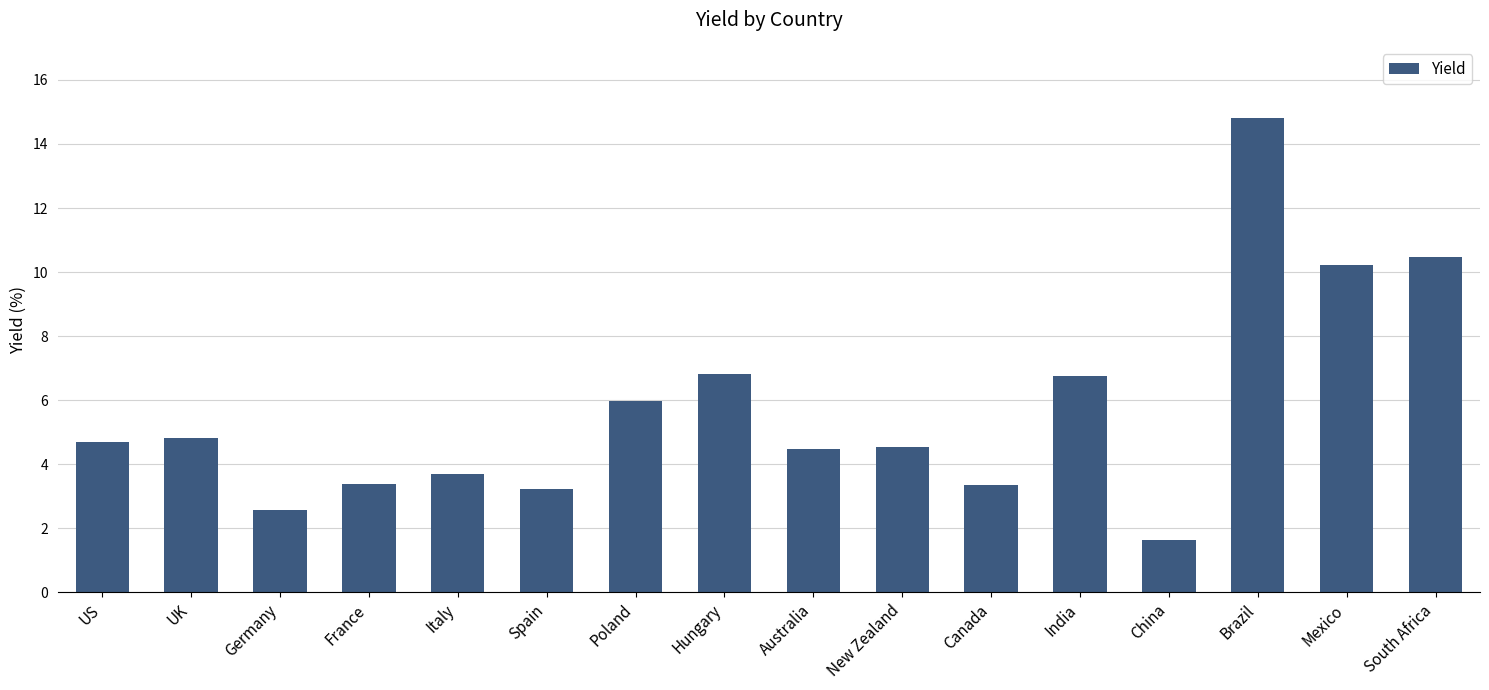

Is it true that the value at Hungary is 6.8?

True